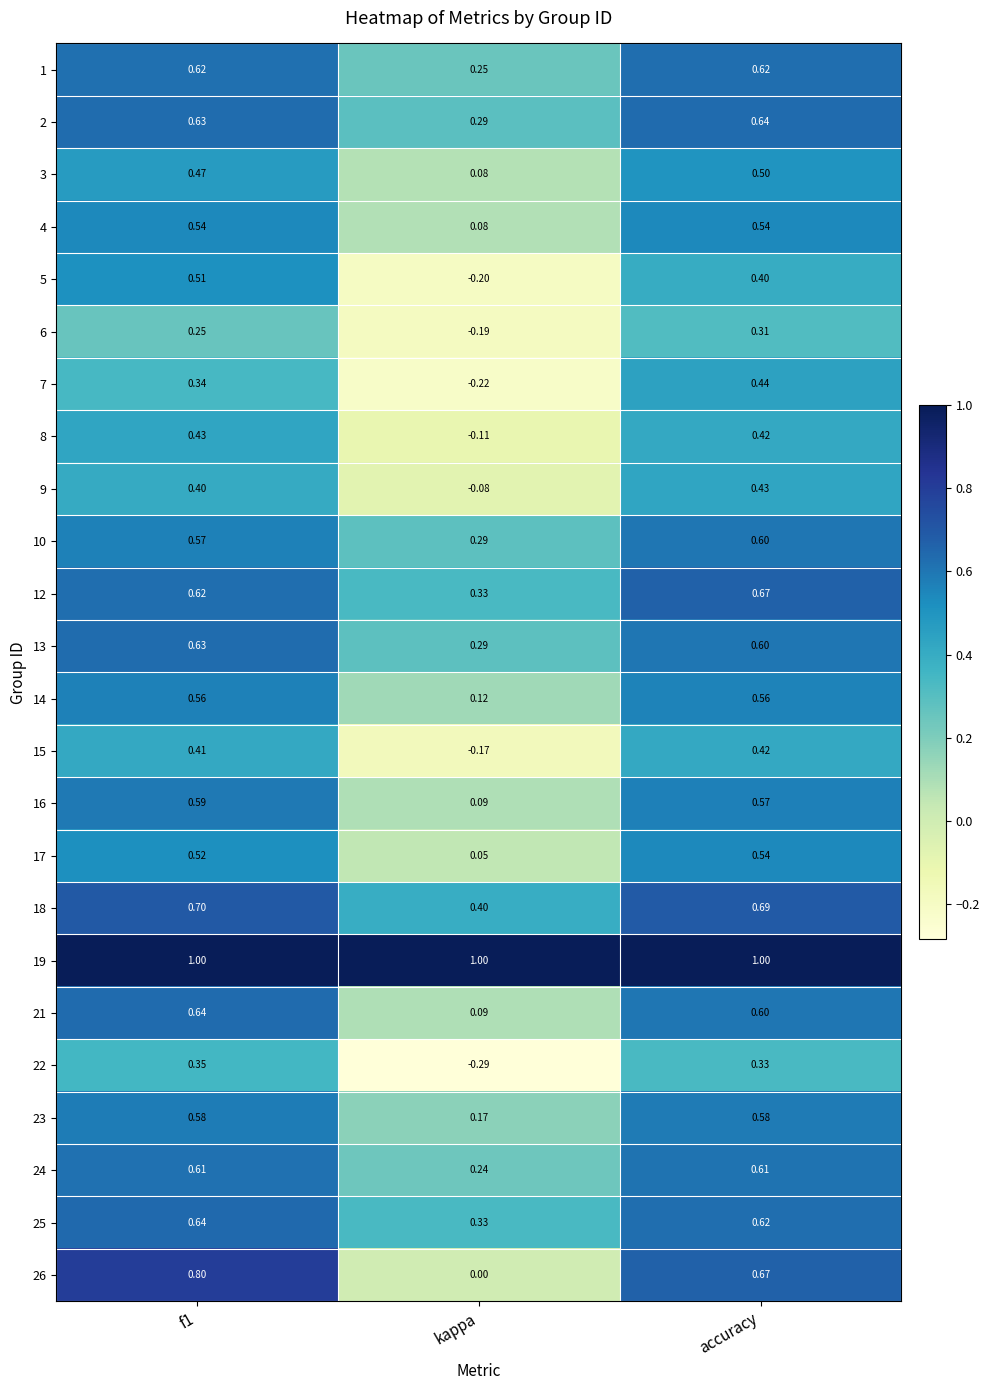

Which category has the lowest value in the 8 series?

kappa